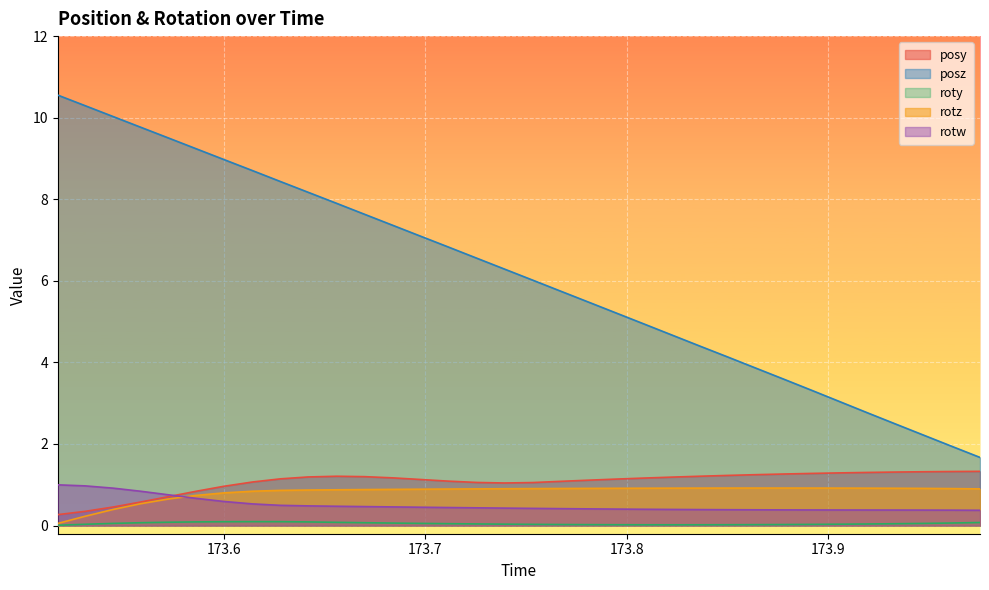

What is the minimum value for rotz?

0.1